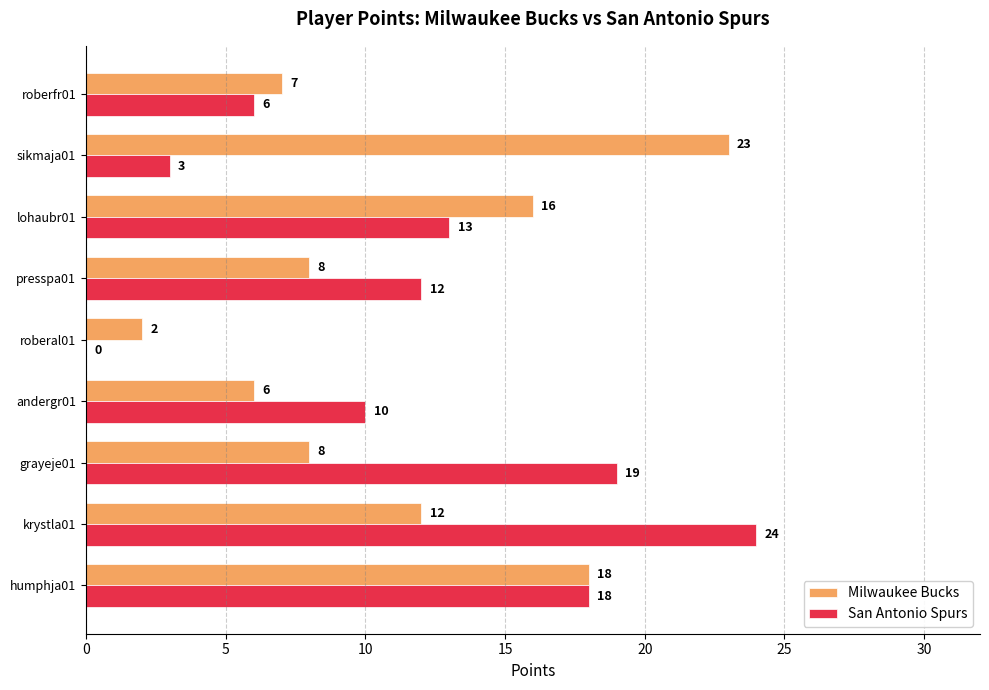

Which category has the highest value in the San Antonio Spurs series?

krystla01